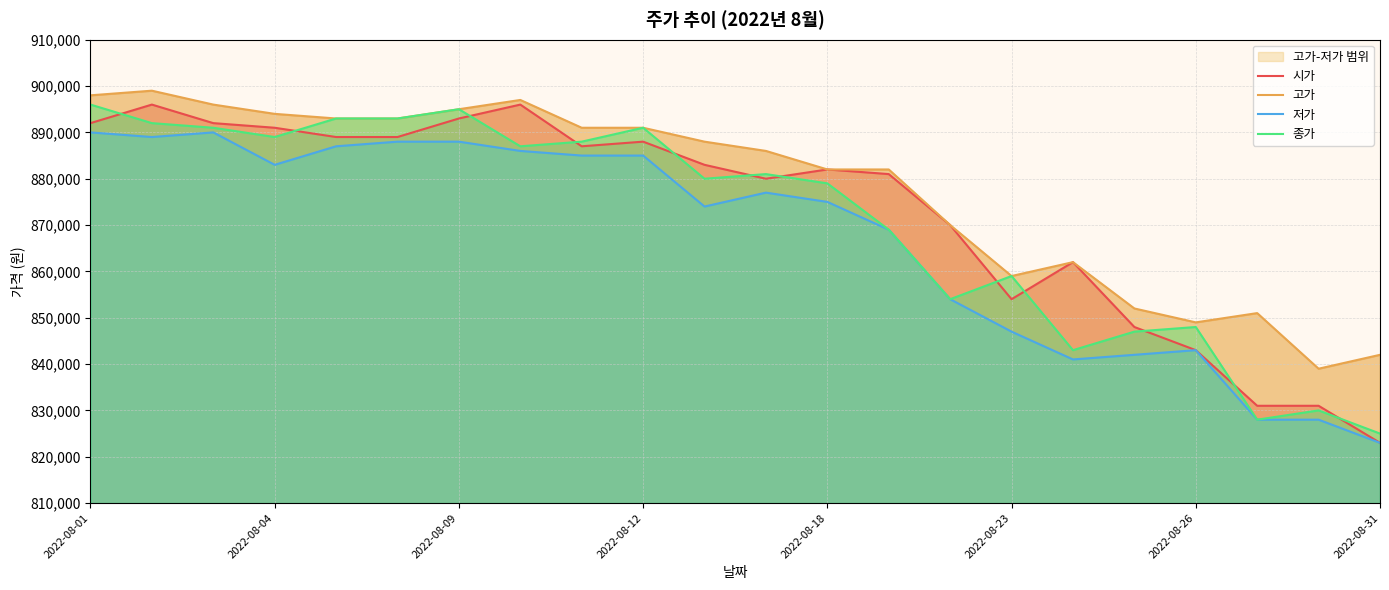

How many values in the 저가 series are below 877000?

11